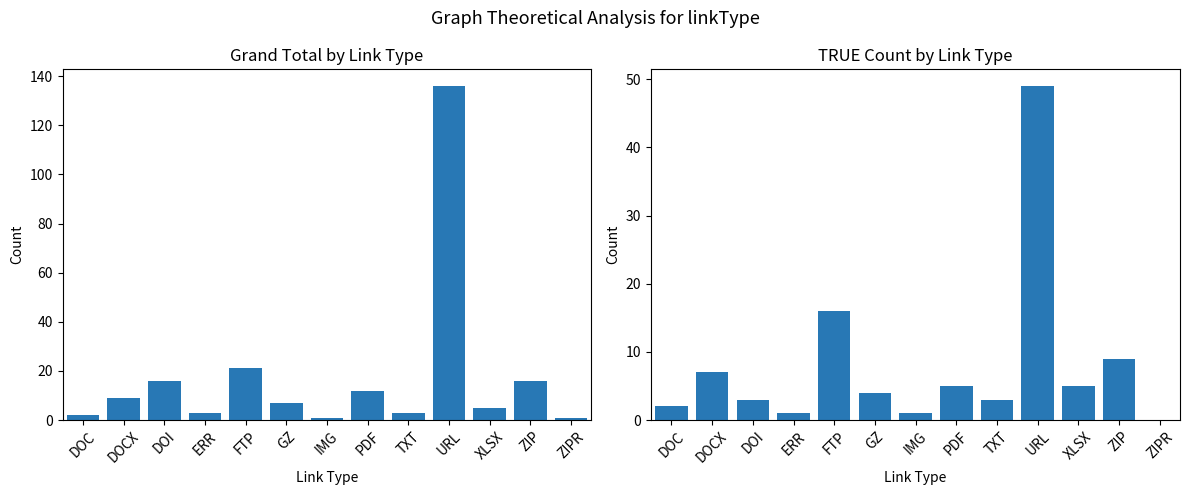

Count the number of data series in this chart.

2